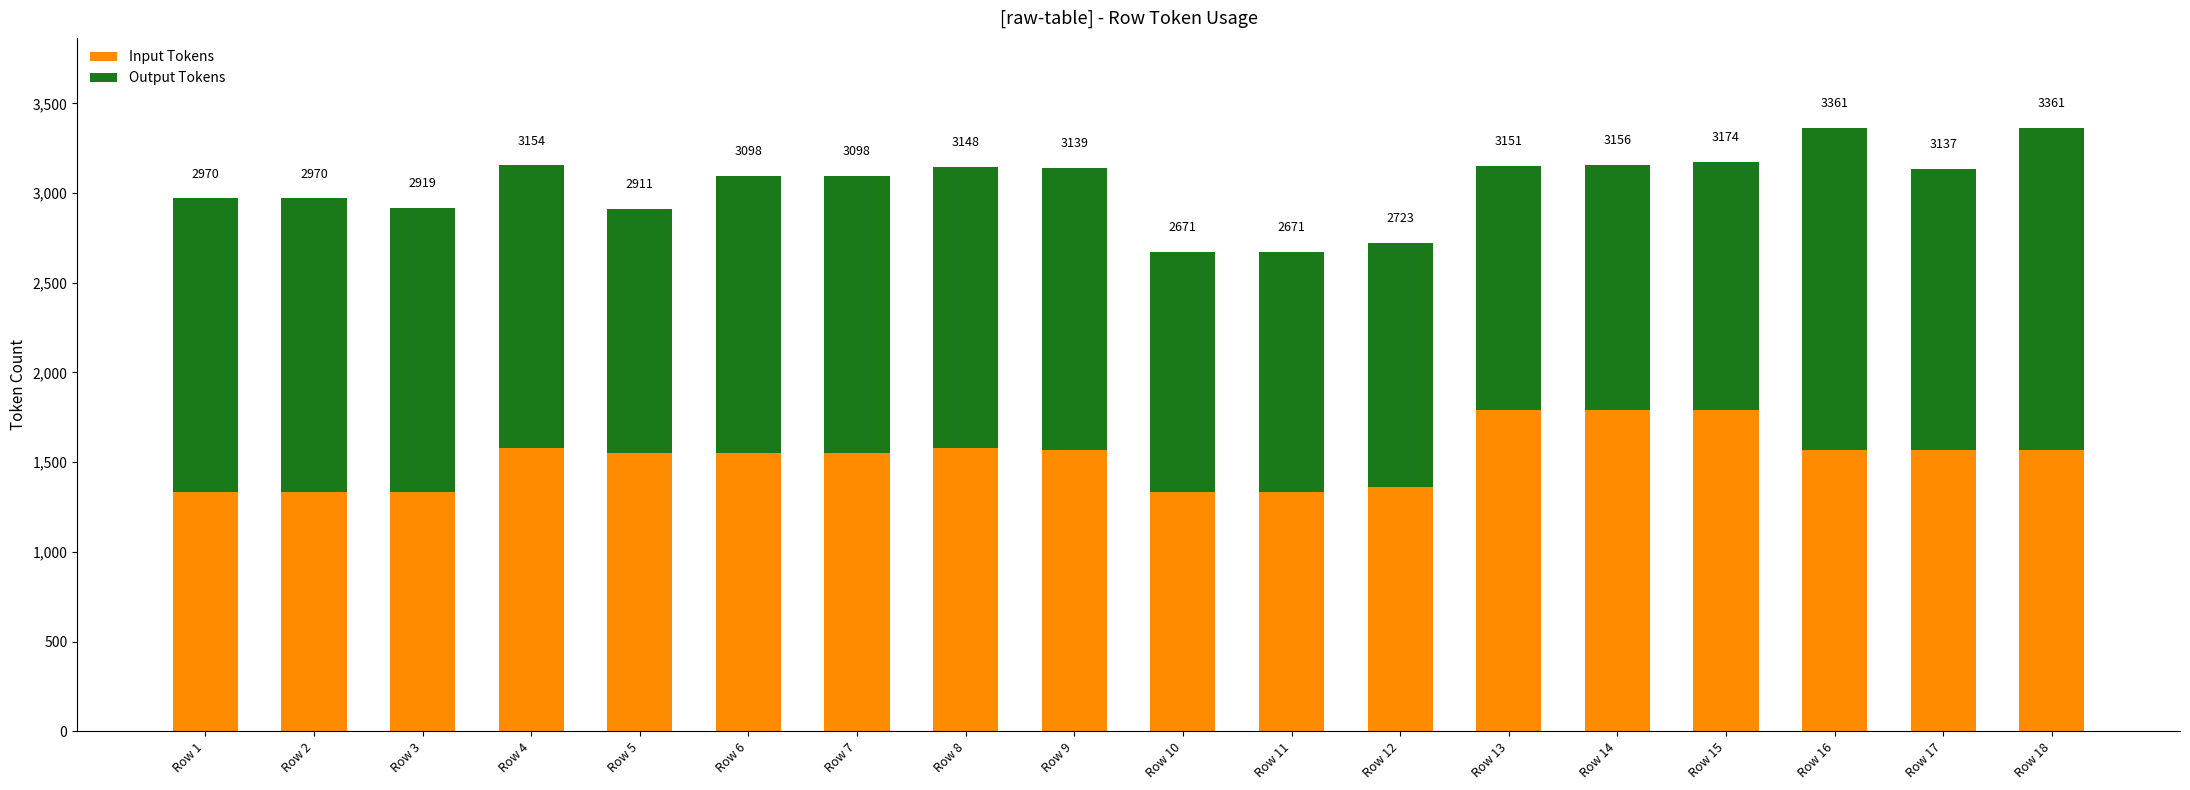

What is the value of the Input Tokens bar at the 1st from the left?

1336